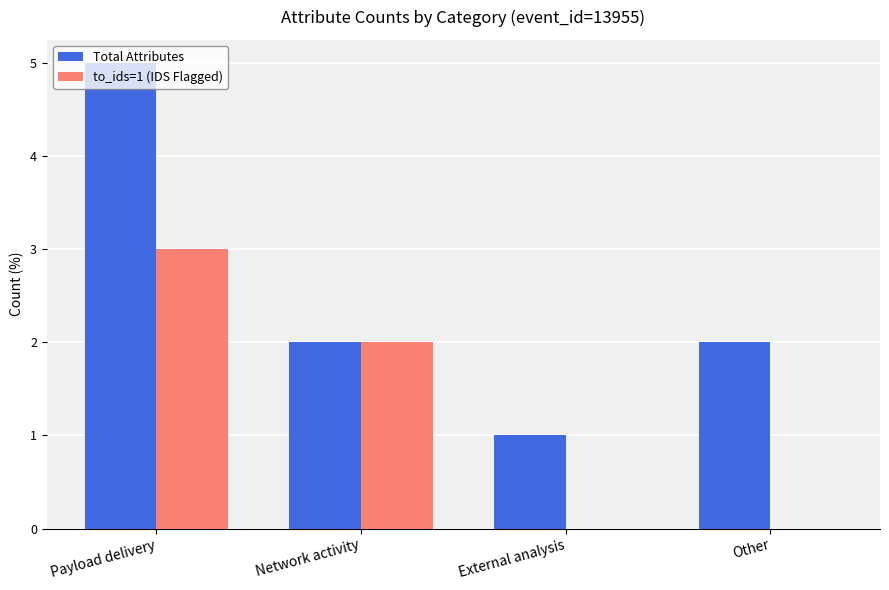

What is the highest value of the Total Attributes series?

5